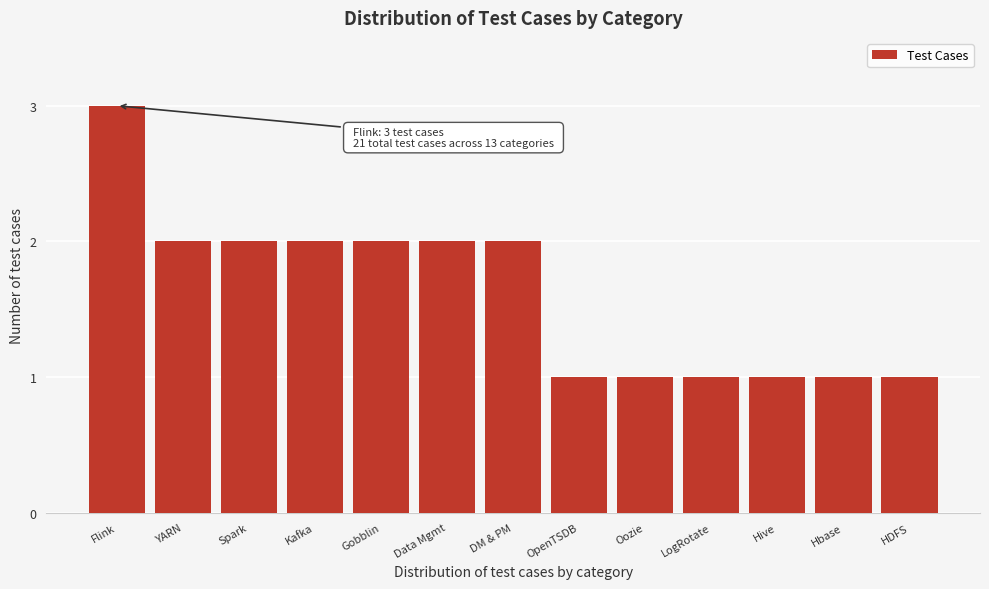

Reading left to right, extract all data points from this chart.

Flink=3	YARN=2	Spark=2	Kafka=2	Gobblin=2	Data Mgmt=2	DM & PM=2	OpenTSDB=1	Oozie=1	LogRotate=1	Hive=1	Hbase=1	HDFS=1